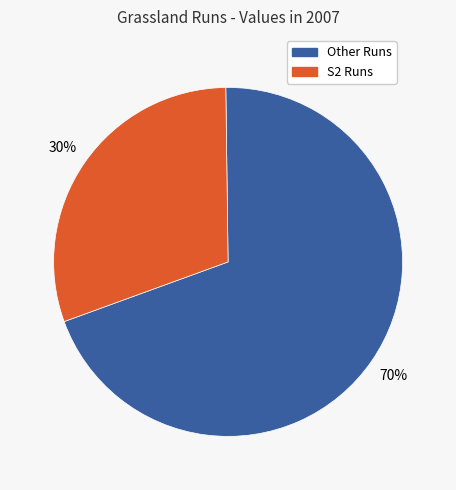

How many segments does this pie chart have?

2